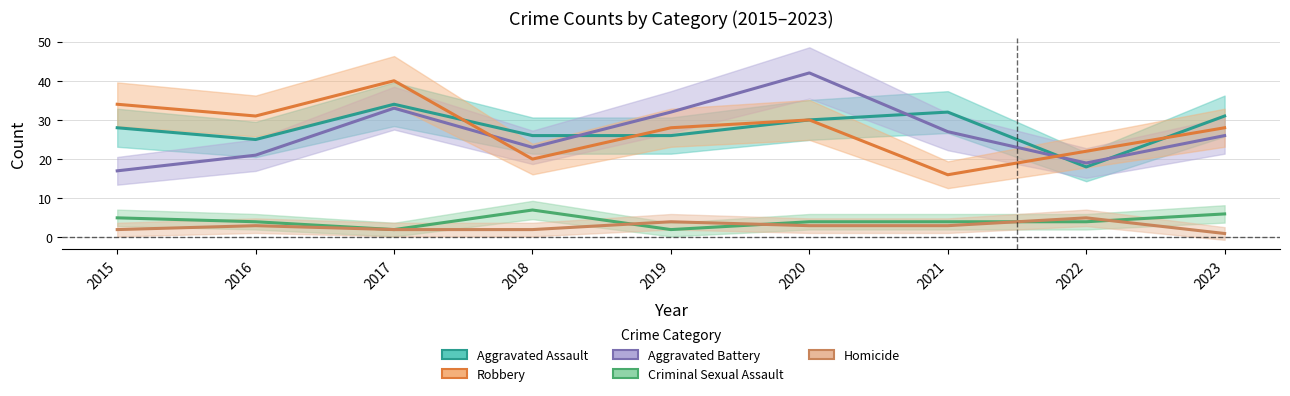

Is the value of Robbery at 2018 greater than the value of Criminal Sexual Assault at 2018?

Yes